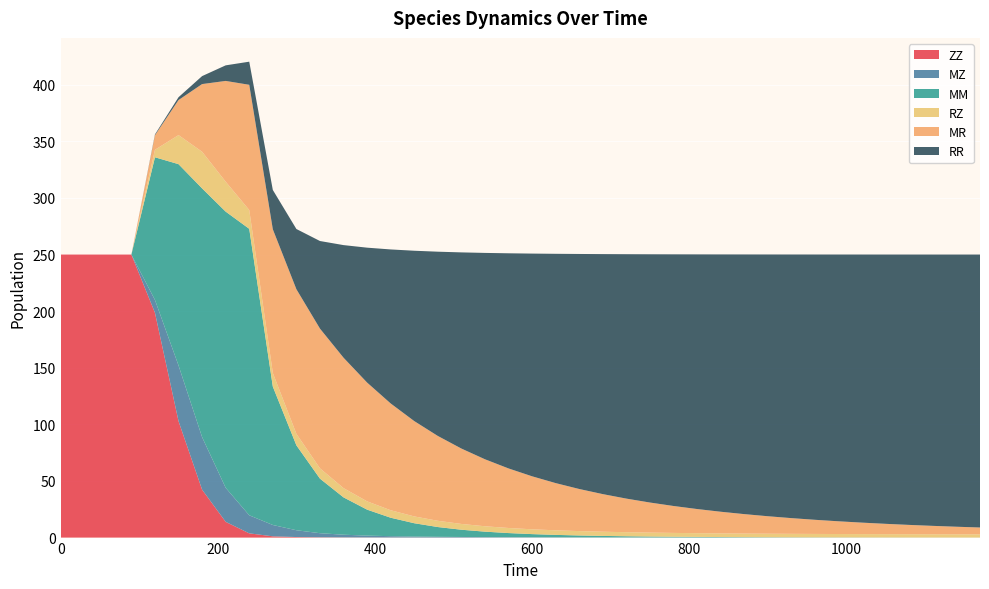

Reading right to left, what are all the values shown in this chart?

ZZ: 1170=0.0	1140=0.0	1110=0.0	1080=0.0	1050=0.0	1020=0.0	990=0.0	960=0.0	930=0.0	900=0.0	870=0.0	840=0.0	810=0.0	780=0.0	750=0.0	720=0.0	690=0.0	660=0.0	630=0.0	600=0.0	570=0.0	540=0.0	510=0.0	480=0.0	450=0.1	420=0.1	390=0.1	360=0.2	330=0.3	300=0.5	270=1.1	240=3.7	210=13.9	180=42.3	150=102.8	120=198.6	90=250.0	60=250.0	30=250.0	0=250.0
MZ: 1170=0.0	1140=0.0	1110=0.0	1080=0.0	1050=0.0	1020=0.0	990=0.0	960=0.0	930=0.0	900=0.1	870=0.1	840=0.1	810=0.1	780=0.1	750=0.1	720=0.1	690=0.1	660=0.2	630=0.2	600=0.3	570=0.3	540=0.4	510=0.5	480=0.6	450=0.9	420=1.2	390=1.6	360=2.4	330=3.6	300=6.0	270=10.0	240=16.0	210=30.1	180=46.4	150=49.2	120=11.3	90=0.0	60=0.0	30=0.0	0=0.0
MM: 1170=0.0	1140=0.0	1110=0.1	1080=0.1	1050=0.1	1020=0.1	990=0.1	960=0.2	930=0.2	900=0.3	870=0.3	840=0.4	810=0.5	780=0.6	750=0.8	720=1.0	690=1.3	660=1.7	630=2.2	600=2.8	570=3.6	540=4.8	510=6.4	480=8.6	450=11.8	420=16.3	390=22.9	360=33.0	330=48.2	300=75.0	270=122.2	240=253.0	210=244.0	180=219.7	150=177.8	120=126.0	90=0.0	60=0.0	30=0.0	0=0.0
RZ: 1170=2.8	1140=2.8	1110=2.8	1080=2.9	1050=2.9	1020=2.9	990=3.0	960=3.0	930=3.1	900=3.1	870=3.2	840=3.2	810=3.3	780=3.4	750=3.5	720=3.6	690=3.7	660=3.9	630=4.0	600=4.2	570=4.5	540=4.8	510=5.1	480=5.5	450=6.0	420=6.6	390=7.3	360=8.2	330=9.1	300=10.2	270=12.0	240=16.6	210=26.4	180=32.3	150=25.7	120=6.6	90=0.0	60=0.0	30=0.0	0=0.0
MR: 1170=6.0	1140=6.7	1110=7.4	1080=8.2	1050=9.1	1020=10.1	990=11.2	960=12.5	930=13.9	900=15.4	870=17.2	840=19.1	810=21.3	780=23.8	750=26.5	720=29.7	690=33.2	660=37.2	630=41.7	600=46.8	570=52.6	540=59.2	510=66.6	480=74.9	450=84.2	420=94.3	390=104.9	360=115.2	330=123.4	300=127.7	270=126.9	240=110.6	210=89.0	180=59.8	150=31.0	120=12.8	90=0.0	60=0.0	30=0.0	0=0.0
RR: 1170=241.1	1140=240.4	1110=239.7	1080=238.8	1050=237.9	1020=236.8	990=235.7	960=234.3	930=232.9	900=231.2	870=229.4	840=227.3	810=224.9	780=222.3	750=219.3	720=215.9	690=212.0	660=207.6	630=202.6	600=196.7	570=190.0	540=182.3	510=173.3	480=162.8	450=150.5	420=136.0	390=119.2	360=99.5	330=77.4	300=53.2	270=34.7	240=20.4	210=13.8	180=7.0	150=2.5	120=0.7	90=0.0	60=0.0	30=0.0	0=0.0